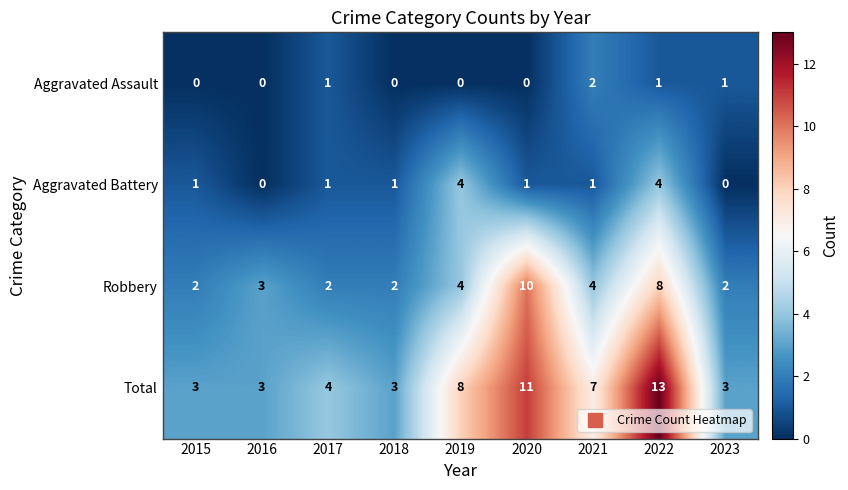

Which series changed the most between 2016 and 2020?

Total